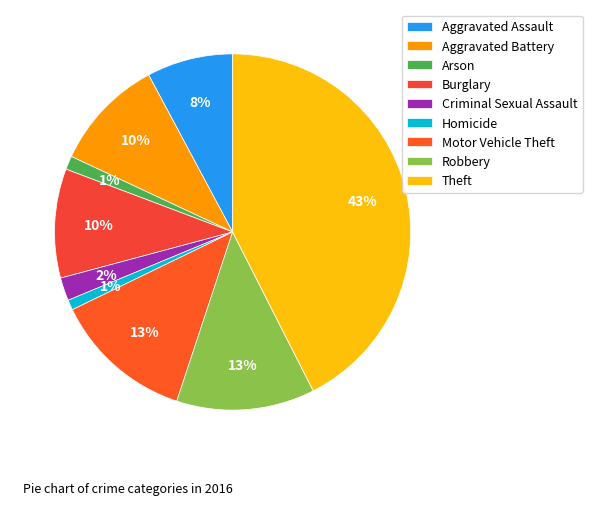

To the nearest percent, what is the difference between the Burglary and Criminal Sexual Assault slice percentages?

8%